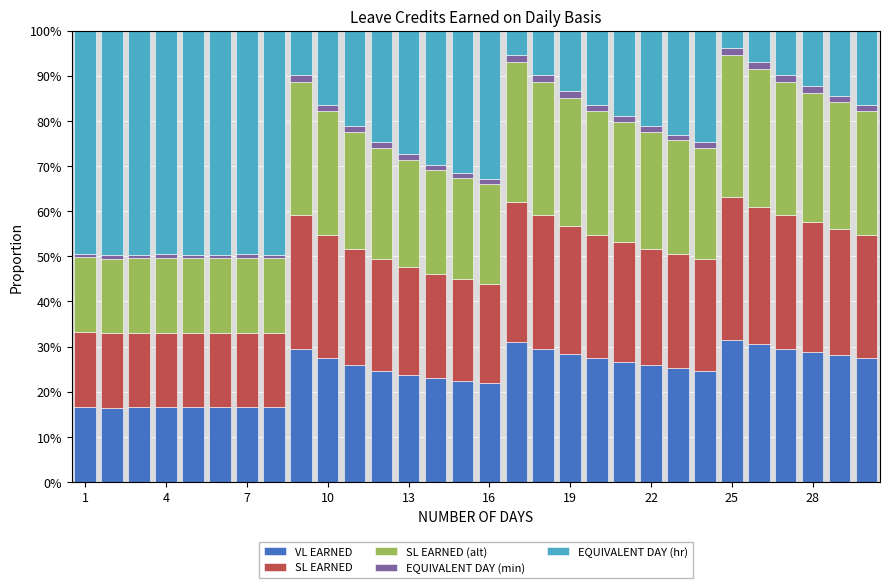

What is the average value of the VL EARNED series?

24.2